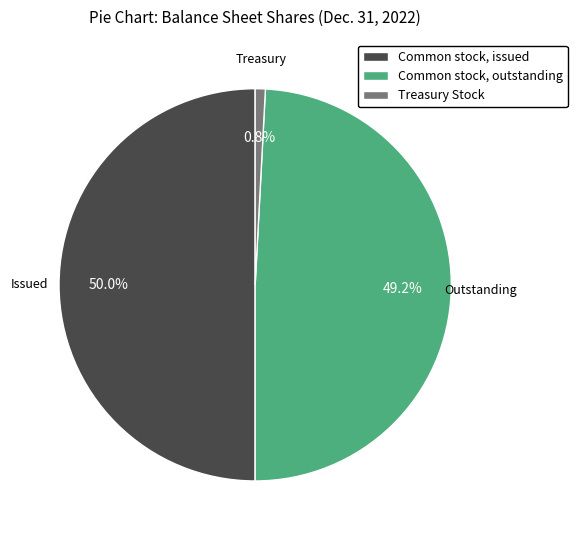

Rank the categories by value from highest to lowest.

Common stock, issued, Common stock, outstanding, Treasury Stock